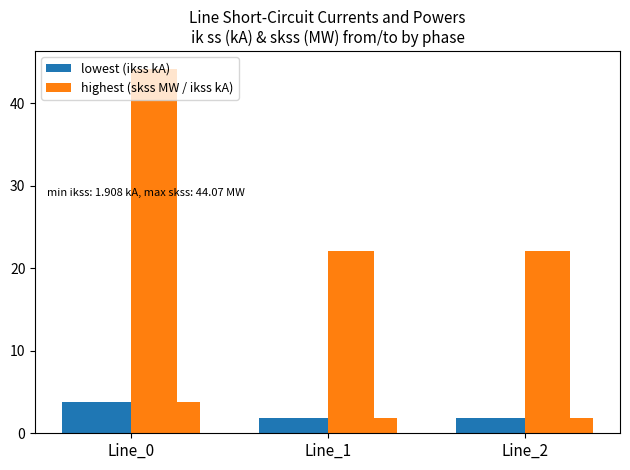

What is the total value across all series at Line_0?

47.9